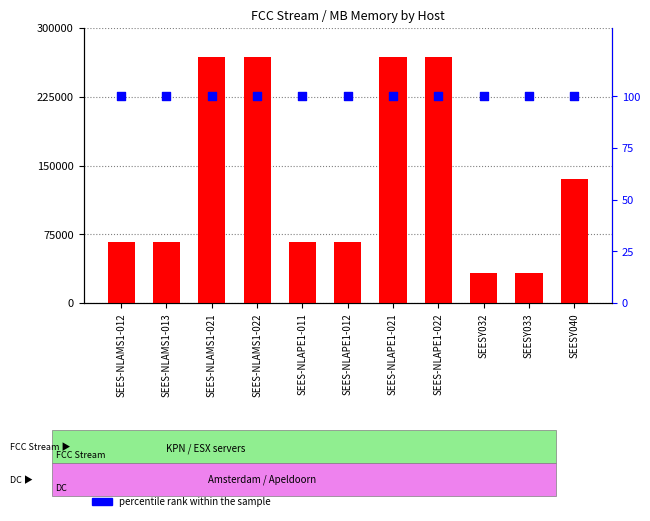

Which series contains the highest Y value?

count